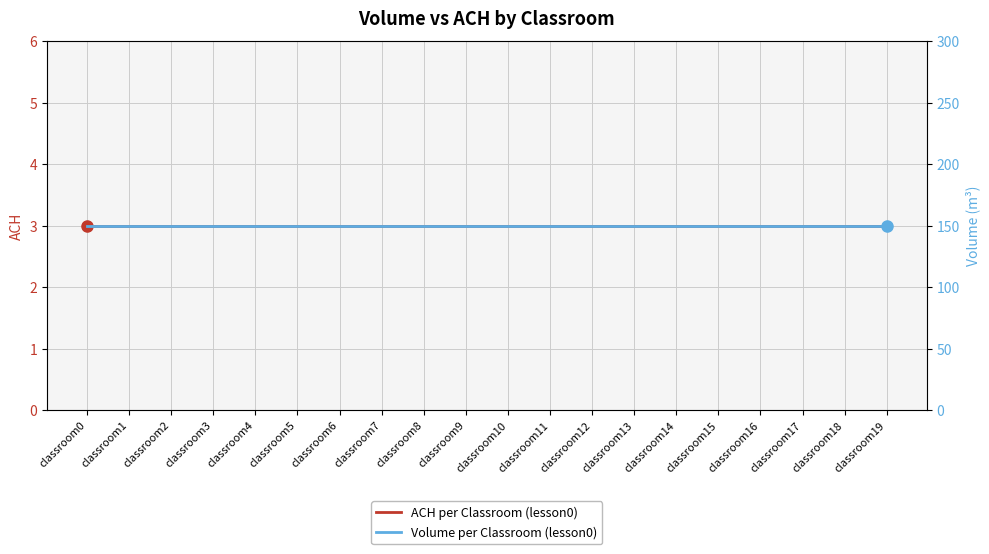

True or false: Volume per Classroom (lesson0) has a value of 150 at classroom12.

True